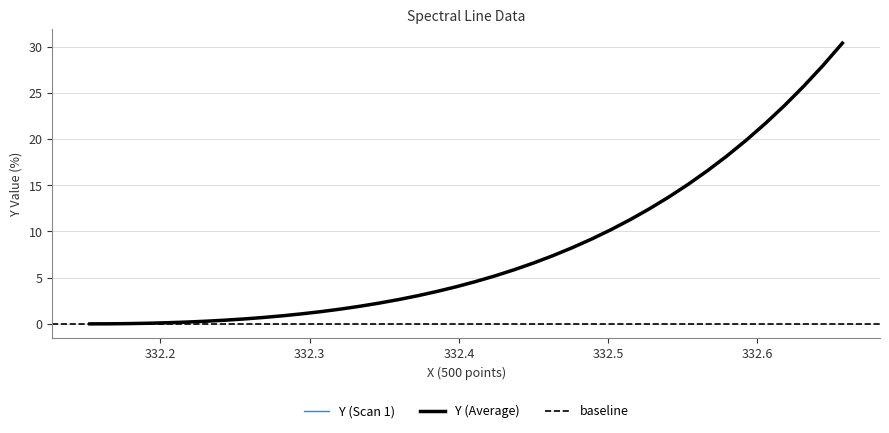

What is the maximum value for Y (Scan 1)?

30.4